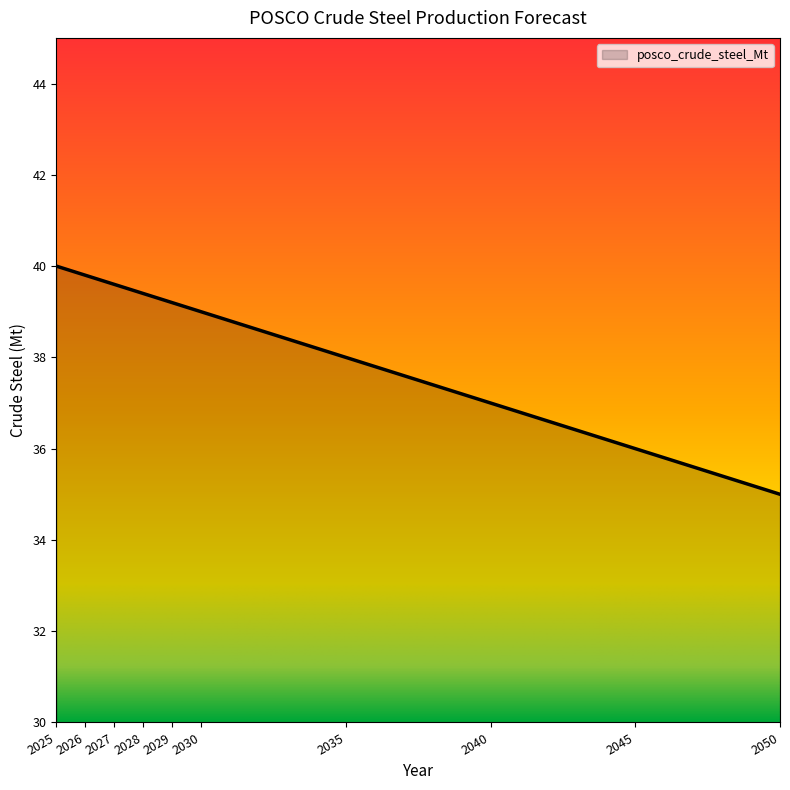

What is the approximate value at 2030?

39.0